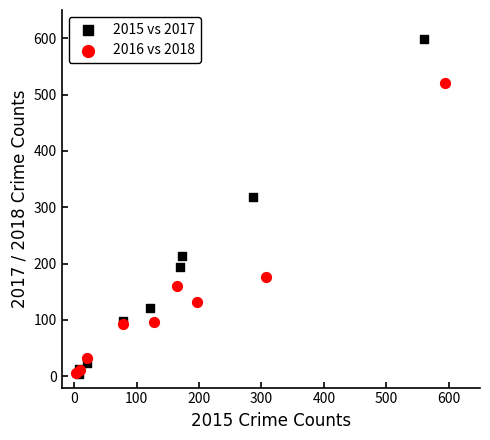

Which series reaches the maximum Y coordinate?

2015 vs 2017